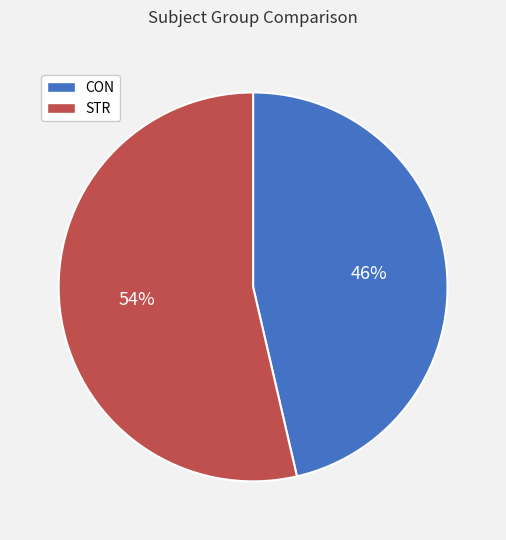

What percentage is the STR slice, to the nearest percent?

54%